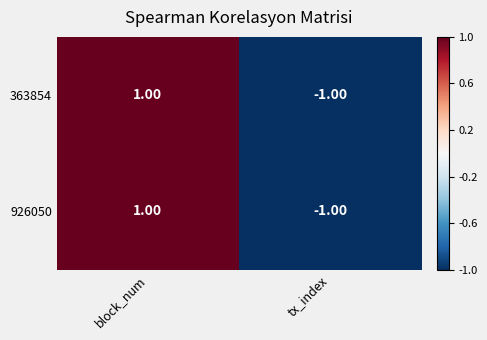

At which category is the sum across all series the highest?

block_num